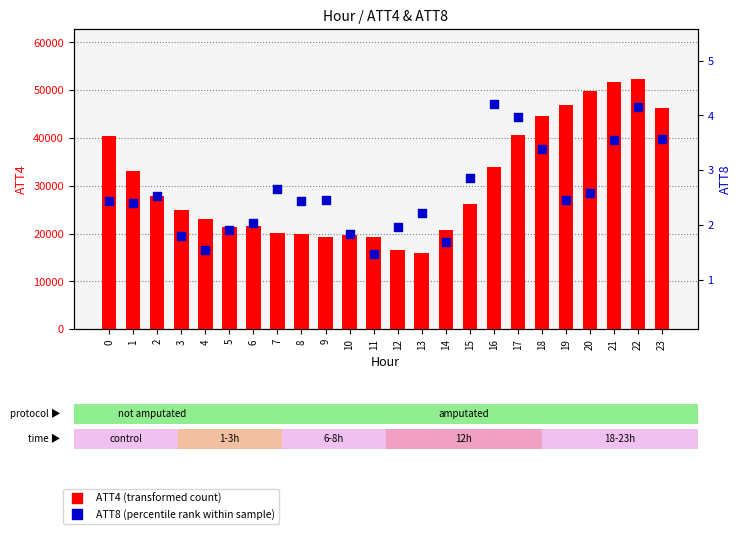

What are all the series names shown in the legend?

ATT4 (transformed count), ATT8 (percentile rank)